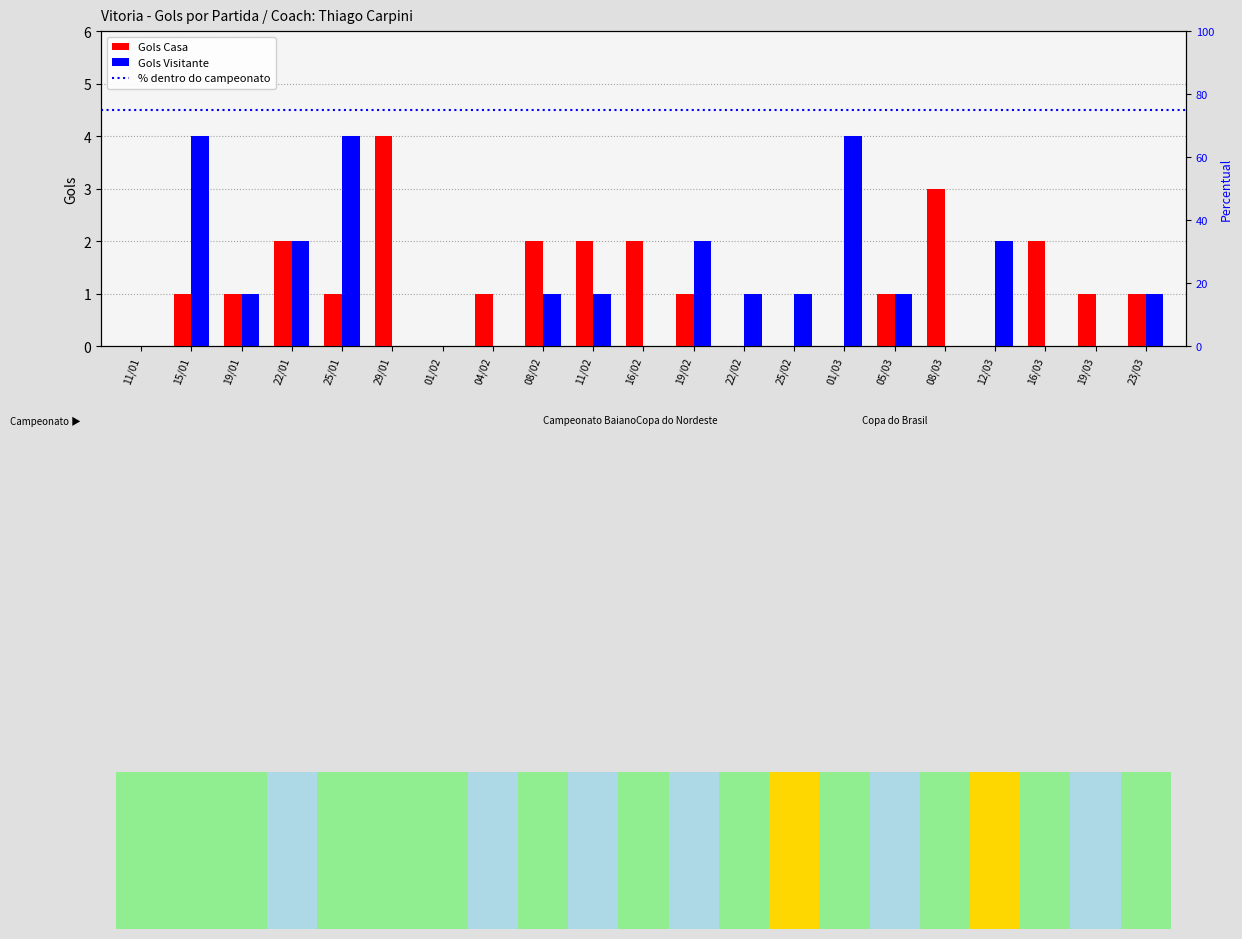

What is the average value of the Gols Casa series?

1